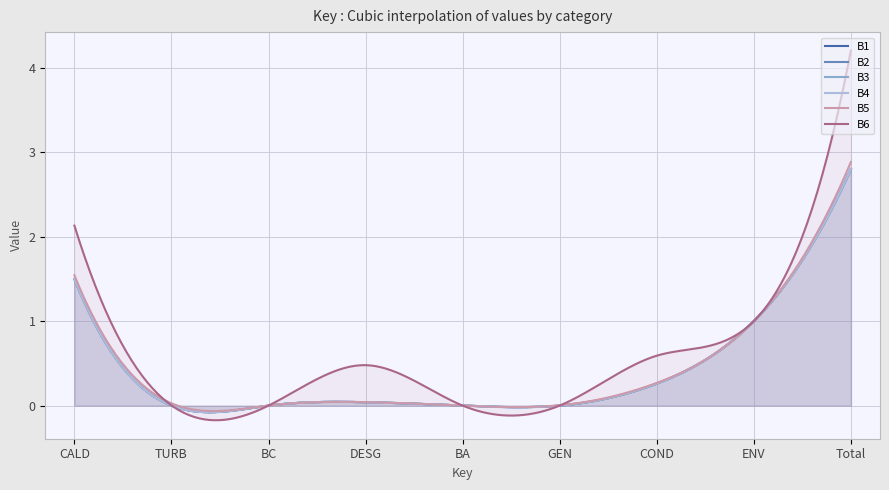

Reading left to right, what are all the values shown in this chart?

B1: CALD=1.5	TURB=0.0	BC=0.0	DESG=0.0	BA=0.0	GEN=0.0	COND=0.3	ENV=1.0	Total=2.8
B2: CALD=1.5	TURB=0.0	BC=0.0	DESG=0.0	BA=0.0	GEN=0.0	COND=0.3	ENV=1.0	Total=2.8
B3: CALD=1.5	TURB=0.0	BC=0.0	DESG=0.0	BA=0.0	GEN=0.0	COND=0.3	ENV=1.0	Total=2.8
B4: CALD=1.5	TURB=0.0	BC=0.0	DESG=0.0	BA=0.0	GEN=0.0	COND=0.3	ENV=1.0	Total=2.8
B5: CALD=1.5	TURB=0.0	BC=0.0	DESG=0.0	BA=0.0	GEN=0.0	COND=0.3	ENV=1.0	Total=2.9
B6: CALD=2.1	TURB=0.0	BC=0.0	DESG=0.5	BA=0.0	GEN=0.0	COND=0.6	ENV=1.0	Total=4.2